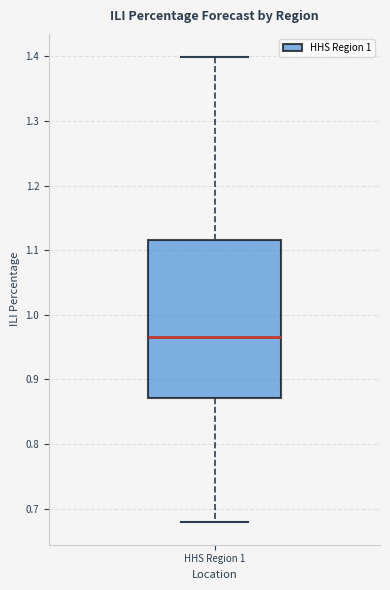

Where is the lower edge of the box for HHS Region 1 on the y-axis? The values are not printed on the chart, so give them approximately, as read against the axis.

0.87